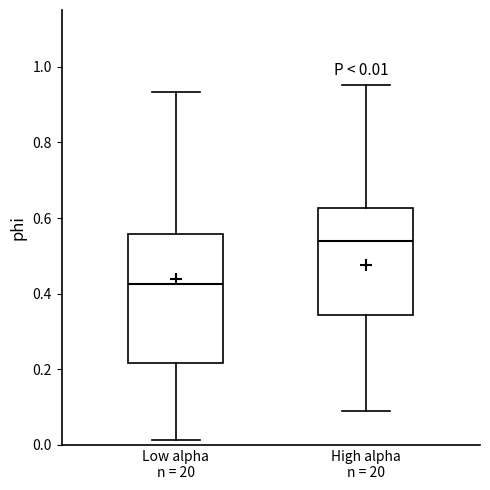

Comparing the boxes themselves (not the whiskers), which one is the tallest?

Low alpha n = 20